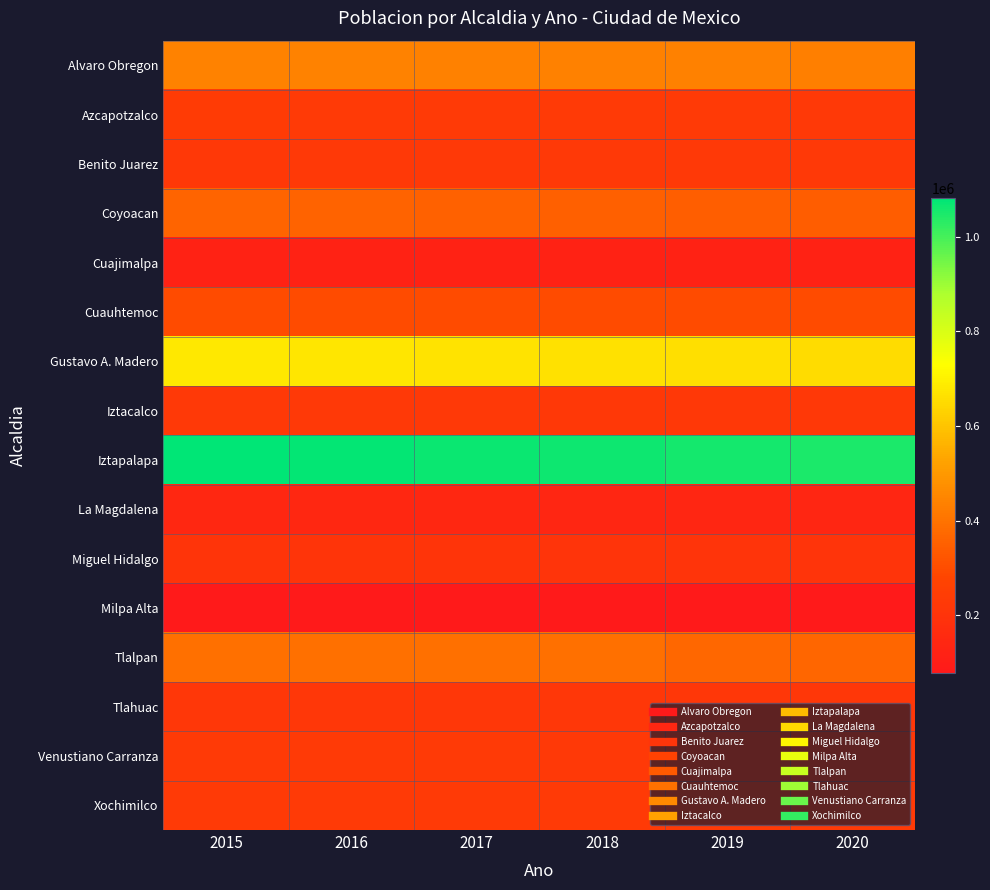

Rank the series by their maximum value, from highest to lowest.

Iztapalapa, Gustavo A. Madero, Alvaro Obregon, Tlalpan, Coyoacan, Cuauhtemoc, Azcapotzalco, Xochimilco, Venustiano Carranza, Benito Juarez, Iztacalco, Tlahuac, Miguel Hidalgo, La Magdalena, Cuajimalpa, Milpa Alta